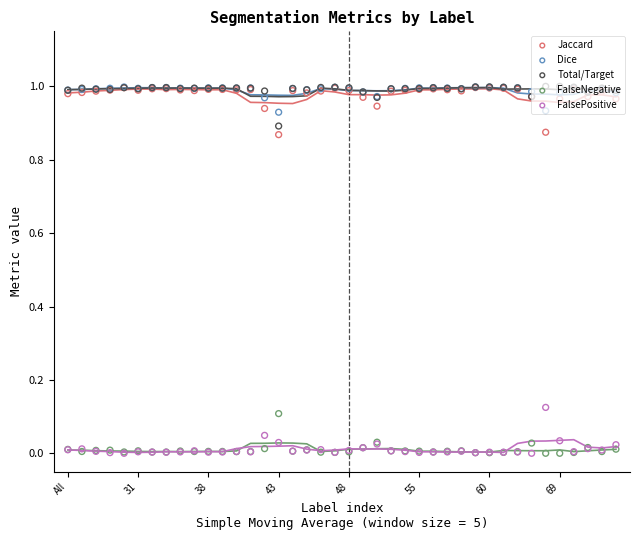

At which category is the sum across all series the highest?

29